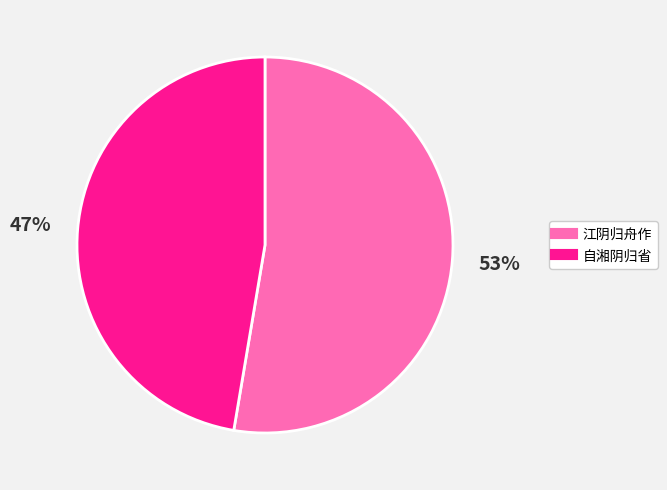

Do 自湘阴归省 and 江阴归舟作 together represent more than half of the pie?

Yes